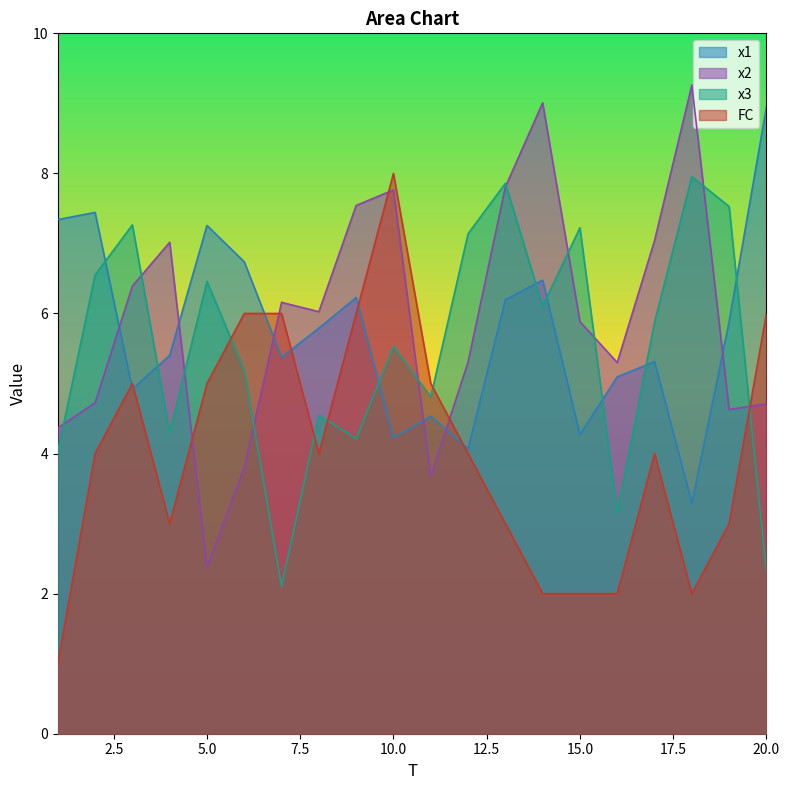

How many times do x3 and FC cross each other?

5